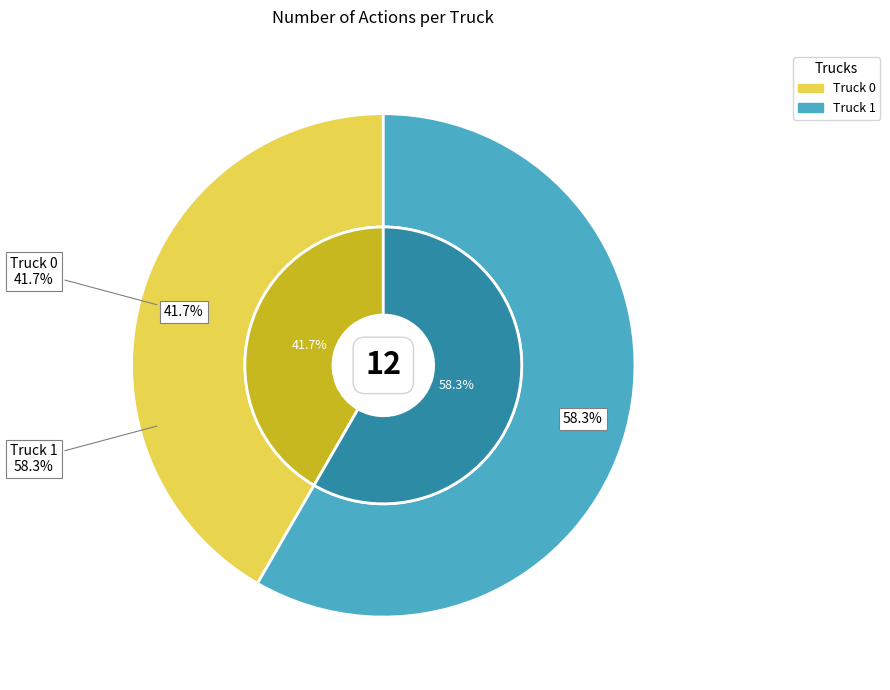

To the nearest percent, what is the combined percentage of Truck 1 and Truck 0?

100%